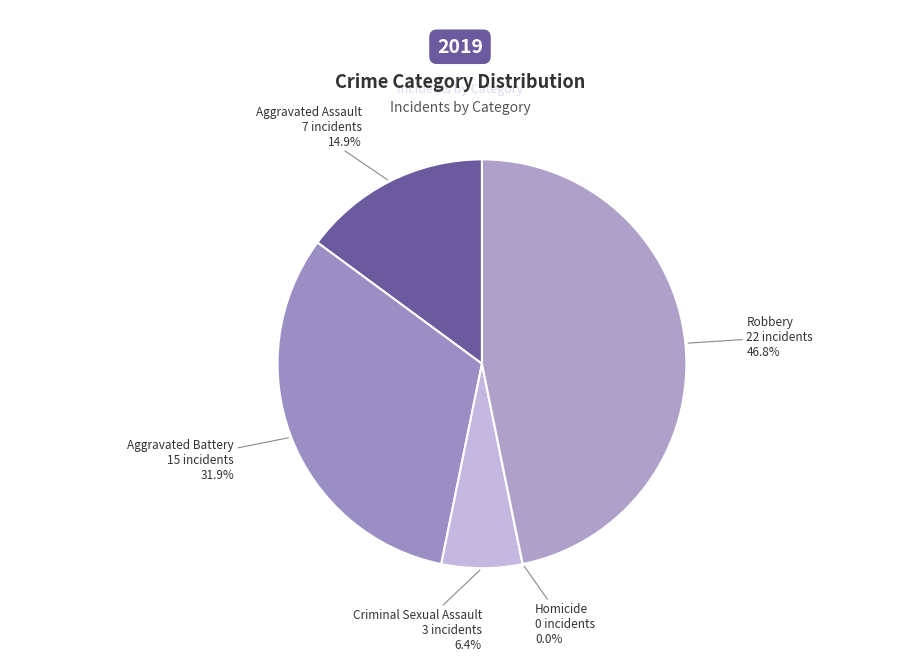

Is Criminal Sexual Assault the majority of the pie?

No